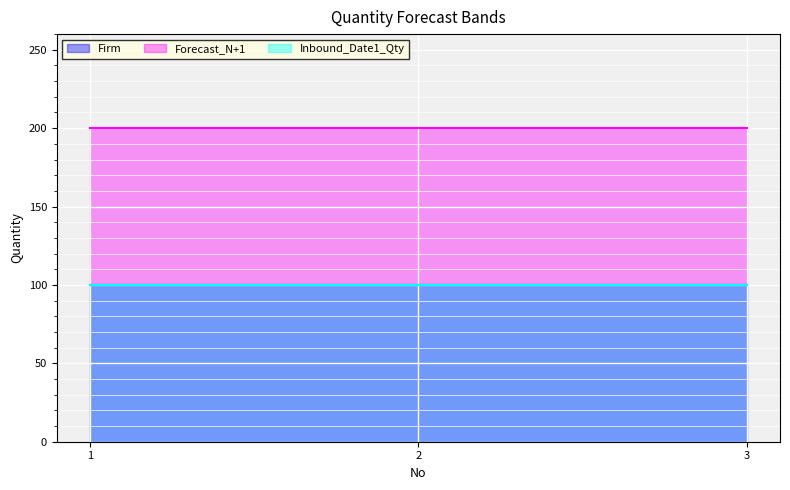

What is the sum of the Firm values at 2 and 3?

200